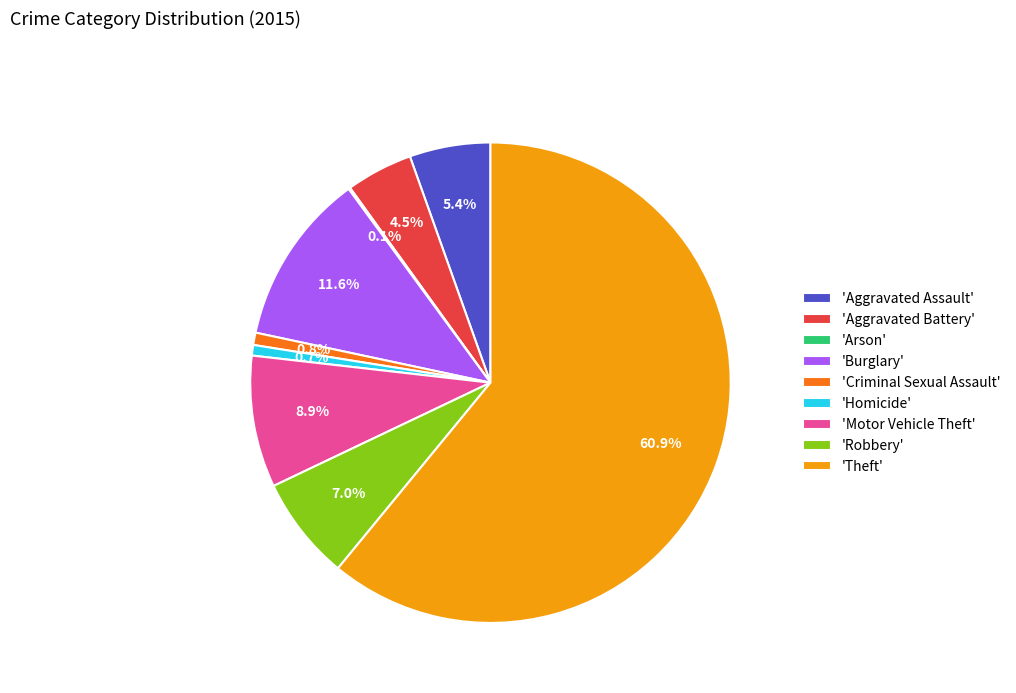

Between 'Aggravated Battery' and 'Burglary', which is larger?

'Burglary'